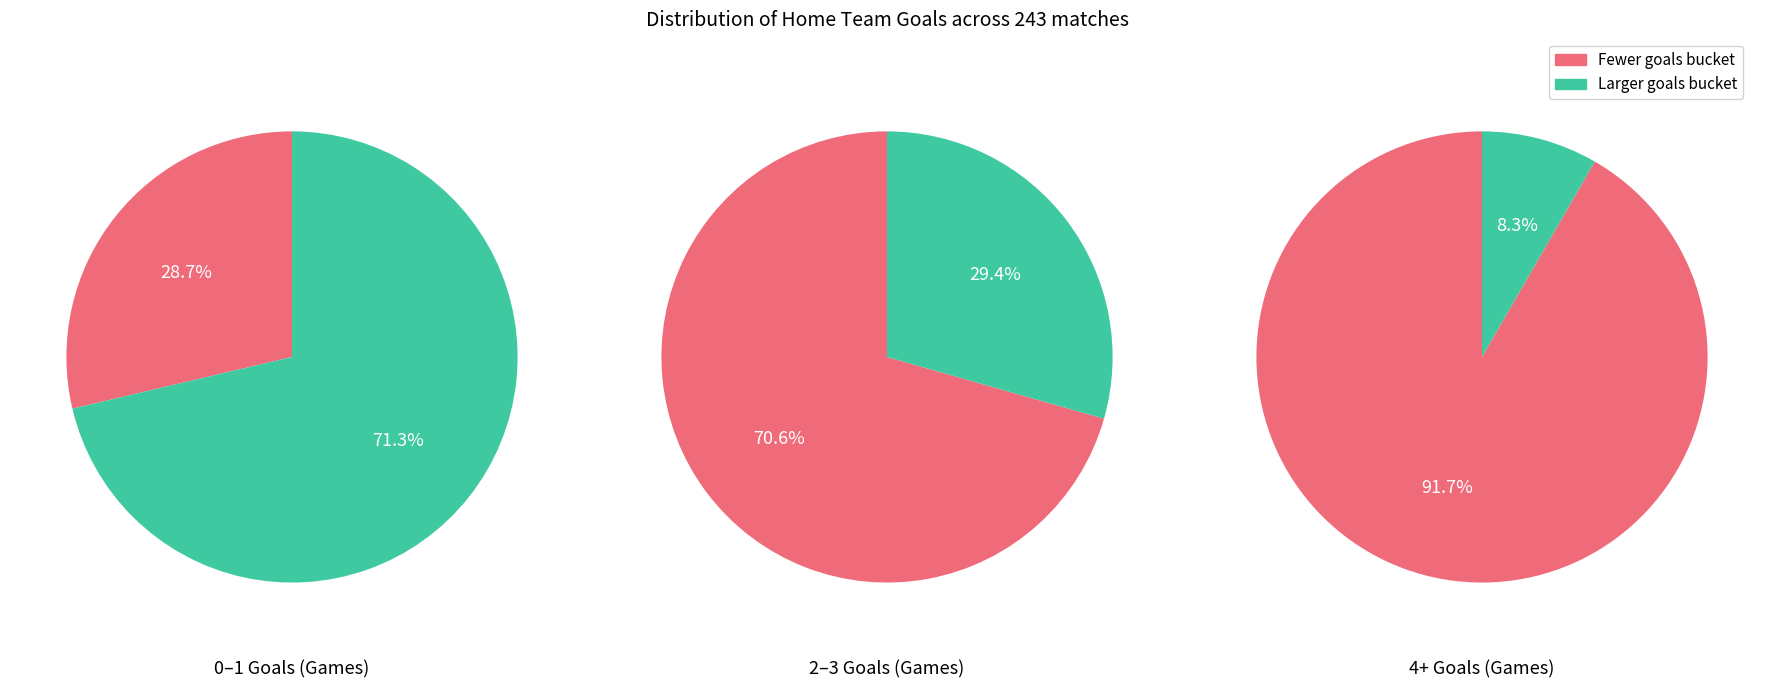

Does any single category account for the majority?

No